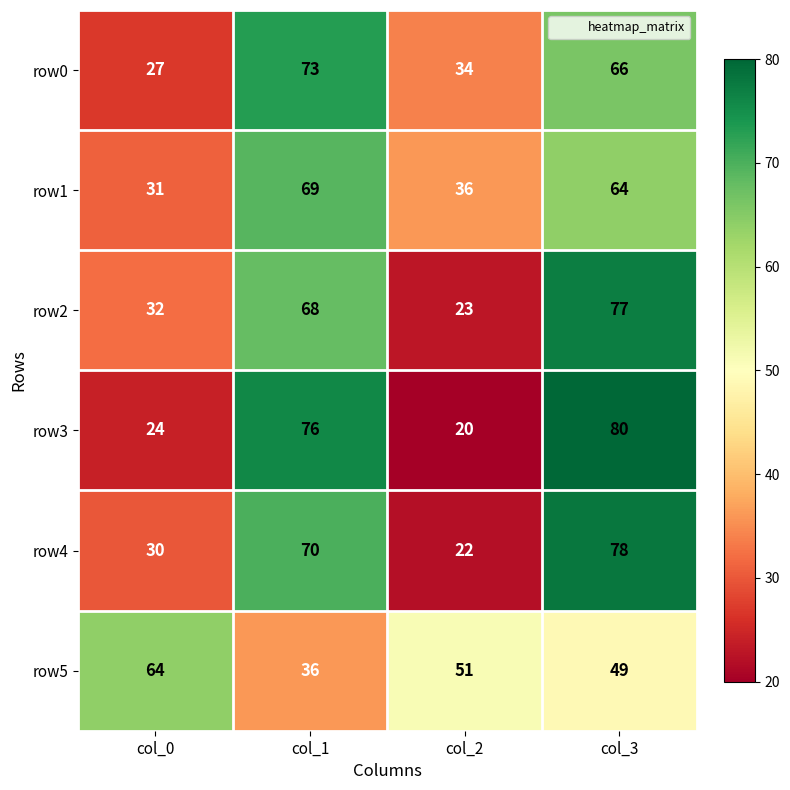

The value of row5 at col_2 is 51. True or false?

True